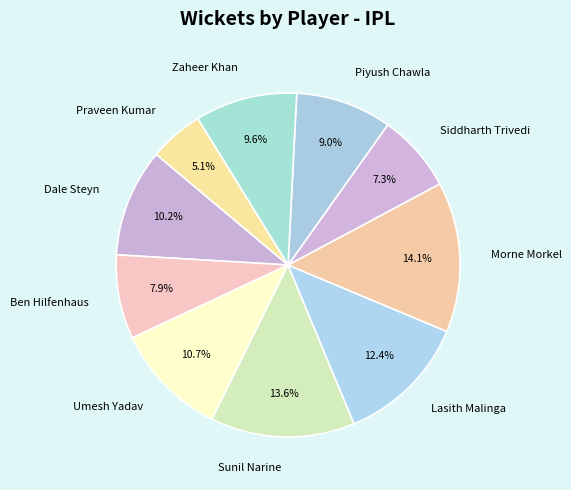

How many slices are in this pie chart?

10